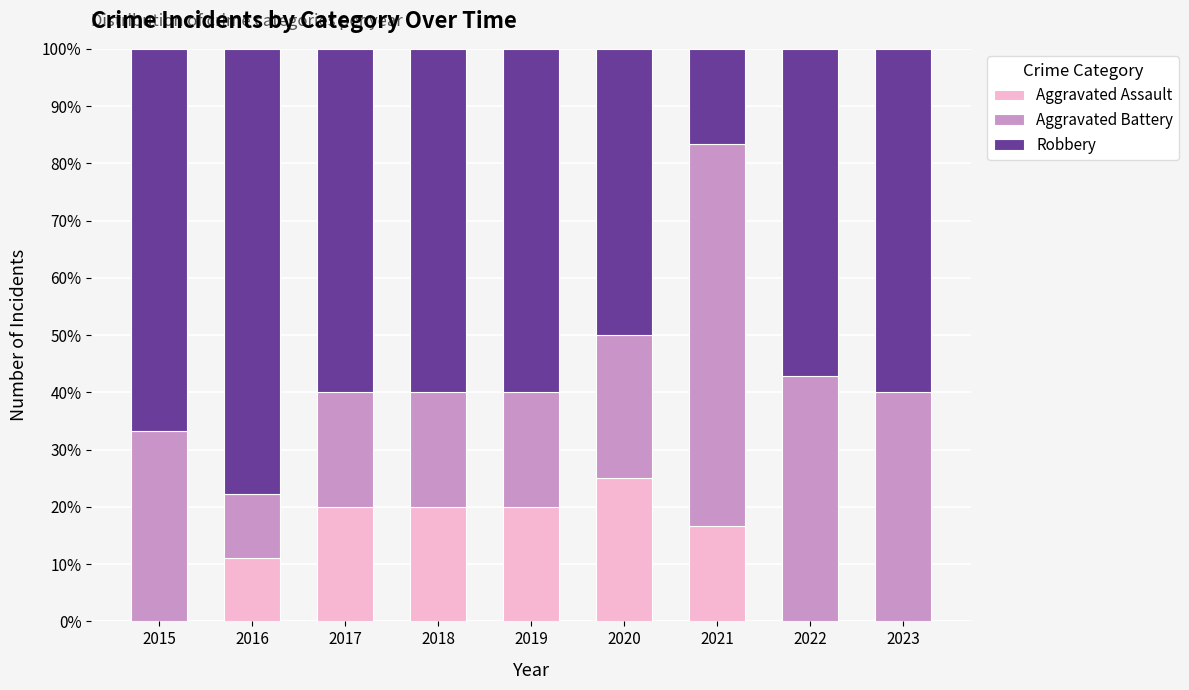

What is the maximum value for Aggravated Assault?

25.0